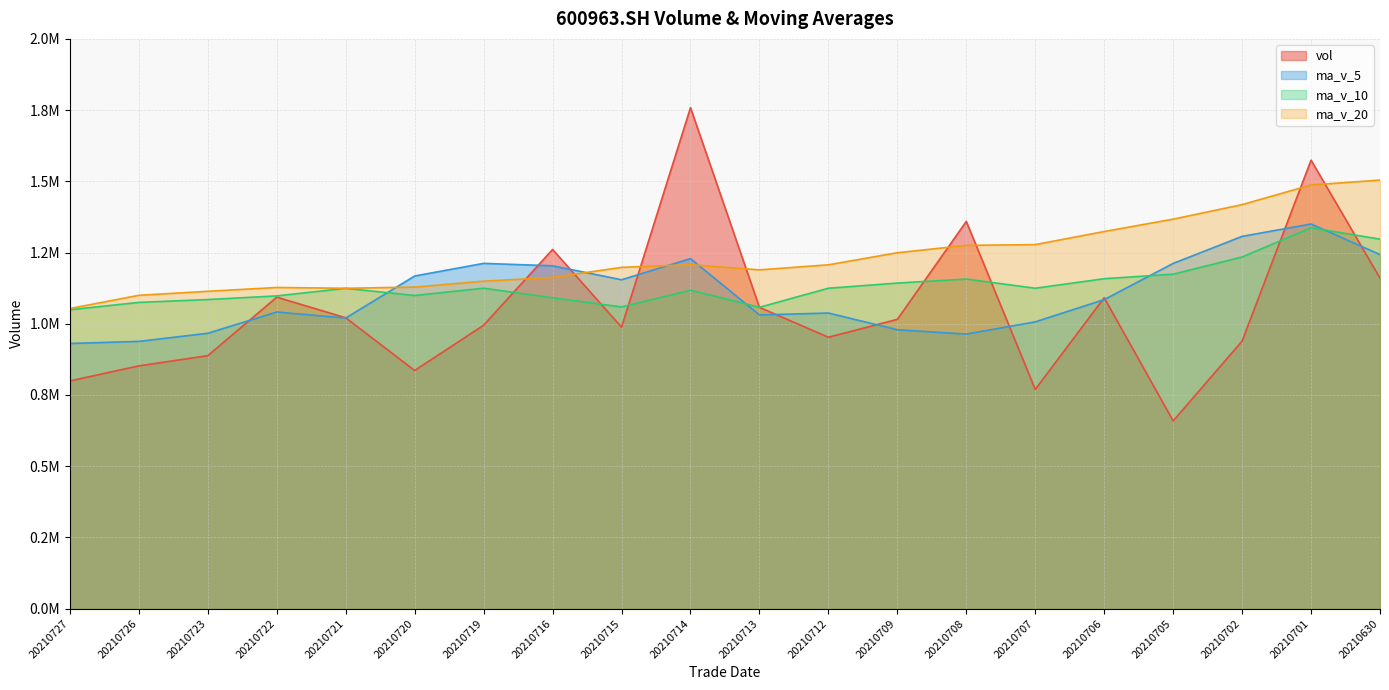

True or false: ma_v_5 has a value of 693337.5 at 20210706.

False